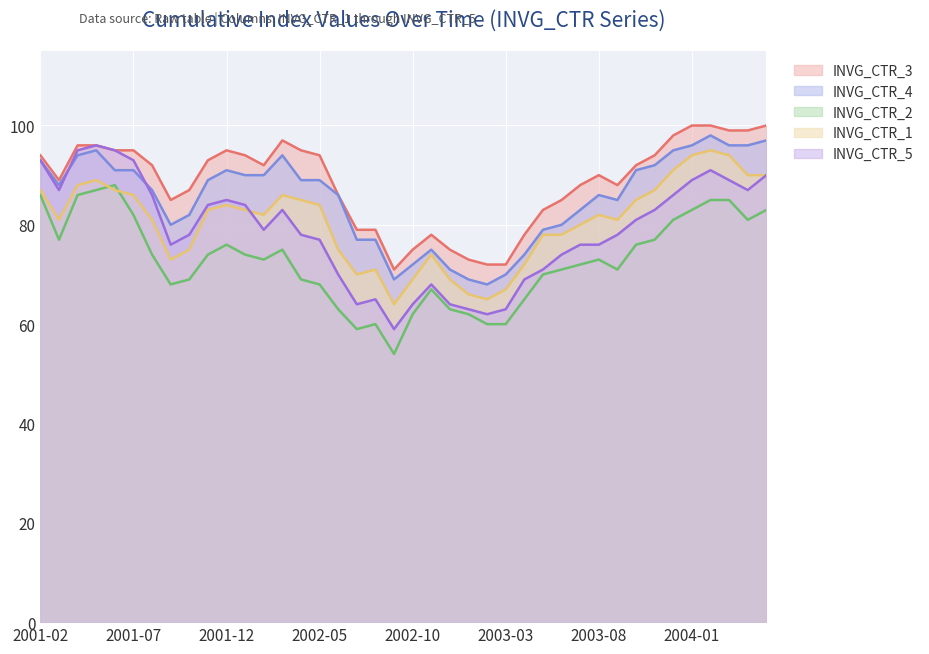

True or false: INVG_CTR_5 and INVG_CTR_1 intersect in this chart.

True